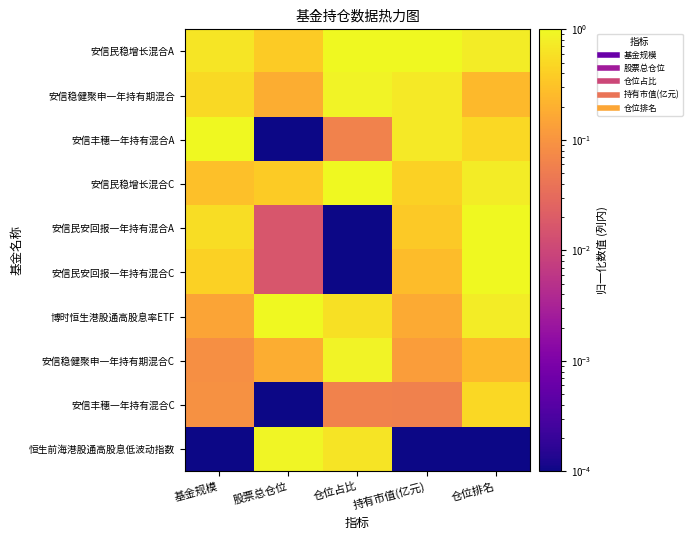

Count the number of data series in this chart.

10